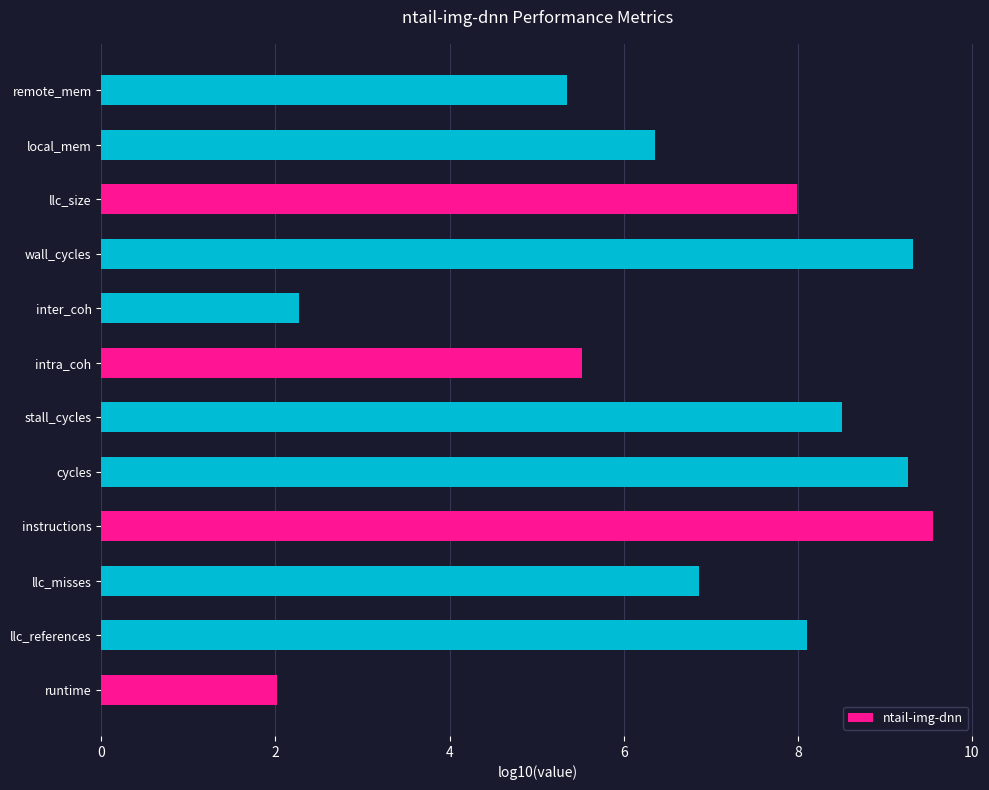

What is the difference between the maximum and minimum values?

7.5